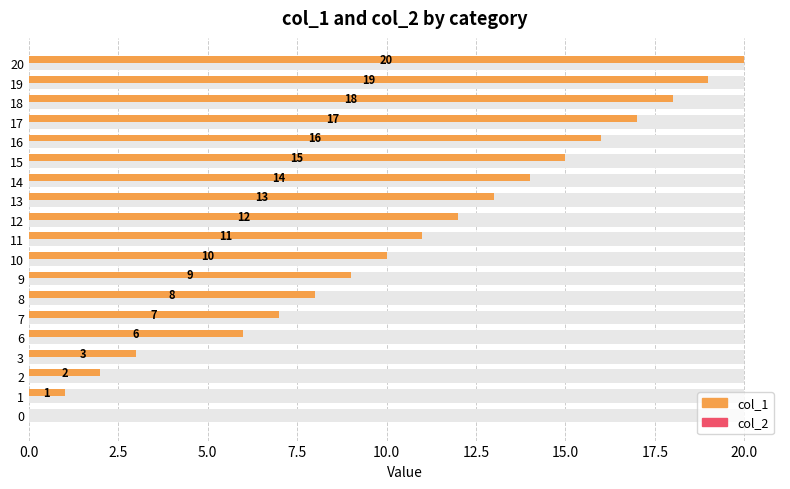

Reading left to right, what are all the values shown in this chart?

col_1: 0.0	1.0	2.0	3.0	6.0	7.0	8.0	9.0	10.0	11.0	12.0	13.0	14.0	15.0	16.0	17.0	18.0	19.0	20.0
col_2: 0.3	0.3	0.3	0.3	0.3	0.3	0.3	0.3	0.3	0.3	0.3	0.3	0.3	0.3	0.3	0.3	0.3	0.3	0.3